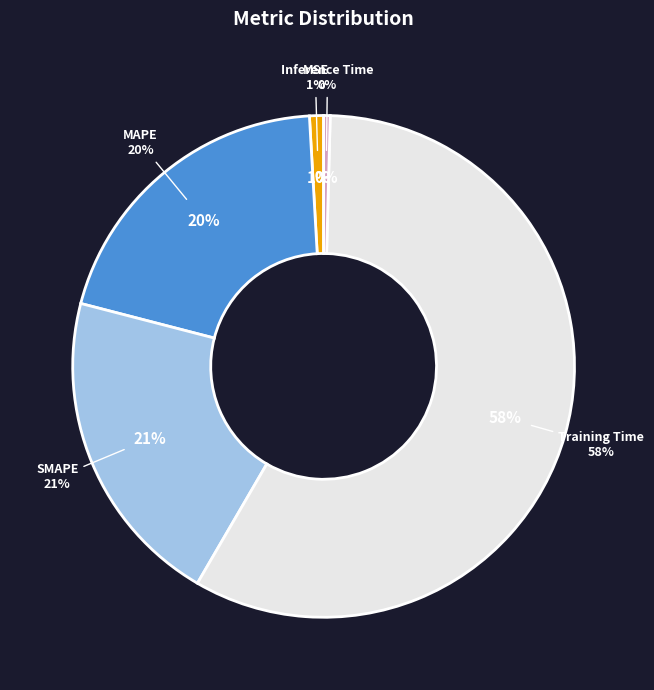

True or false: MSE accounts for 1% of the total.

True